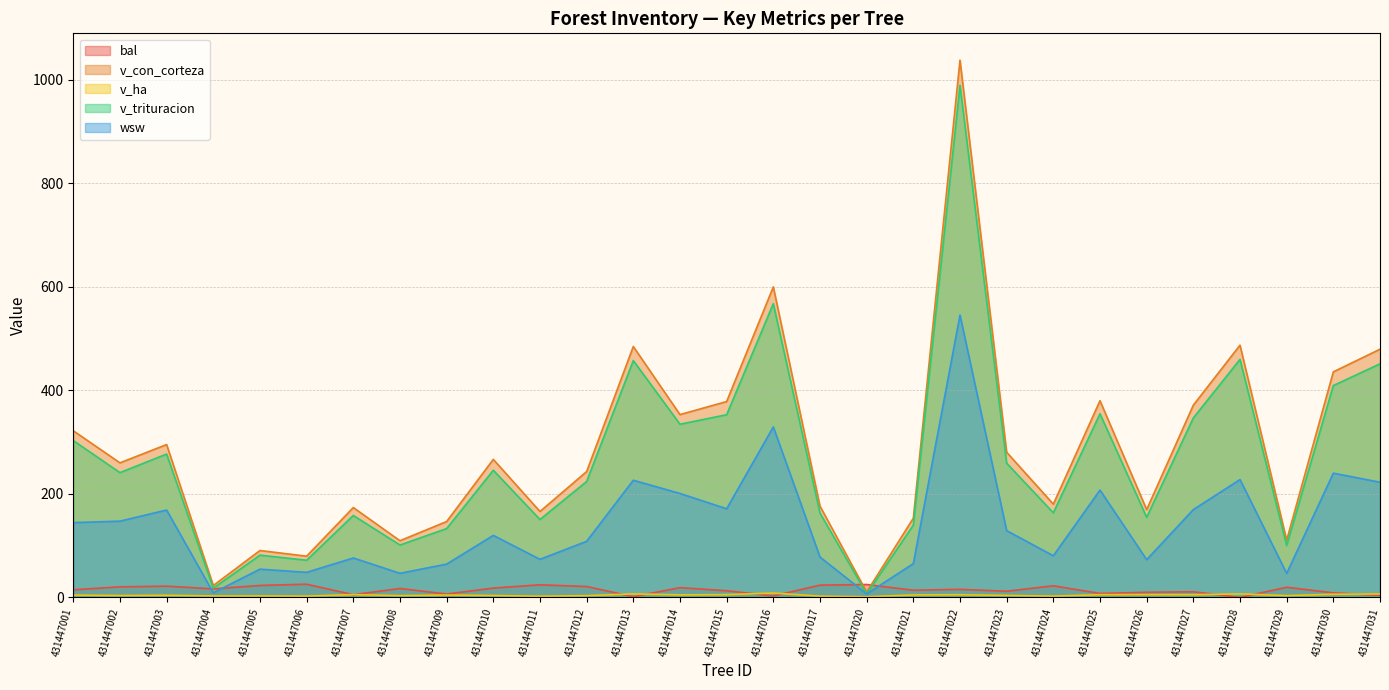

Where do bal and v_con_corteza first cross each other?

431447017 and 431447020